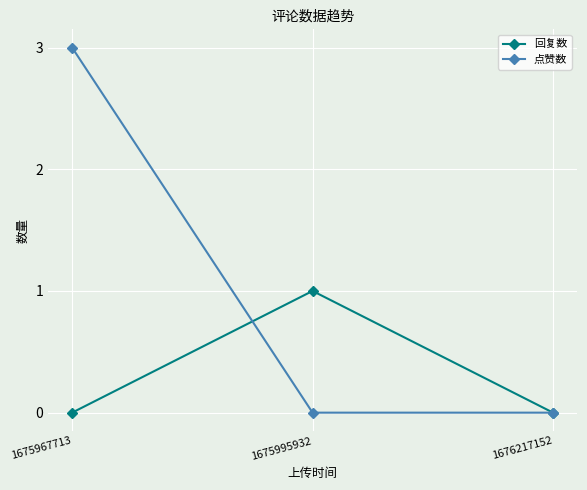

Which series has the largest total across all categories?

点赞数